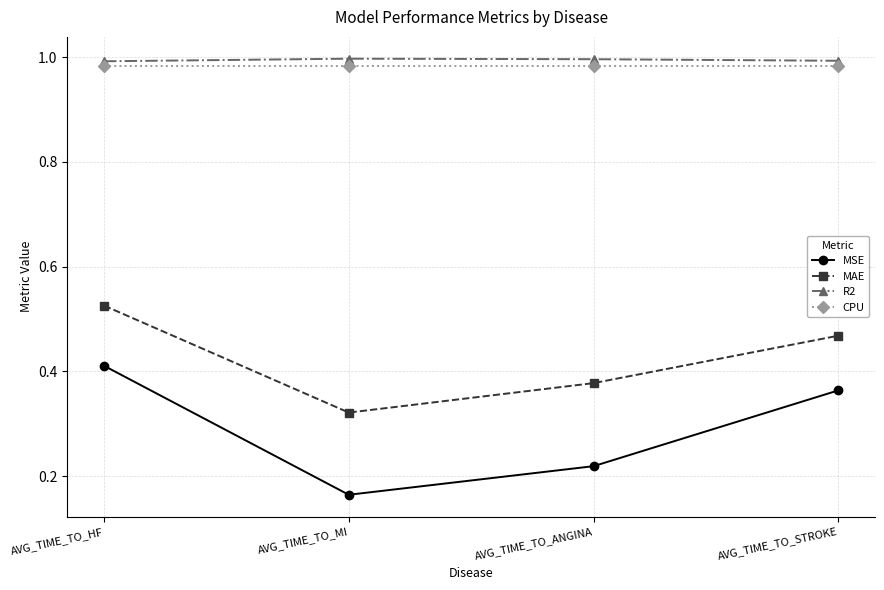

Is the value of MAE at AVG_TIME_TO_HF greater than the value of MSE at AVG_TIME_TO_ANGINA?

Yes